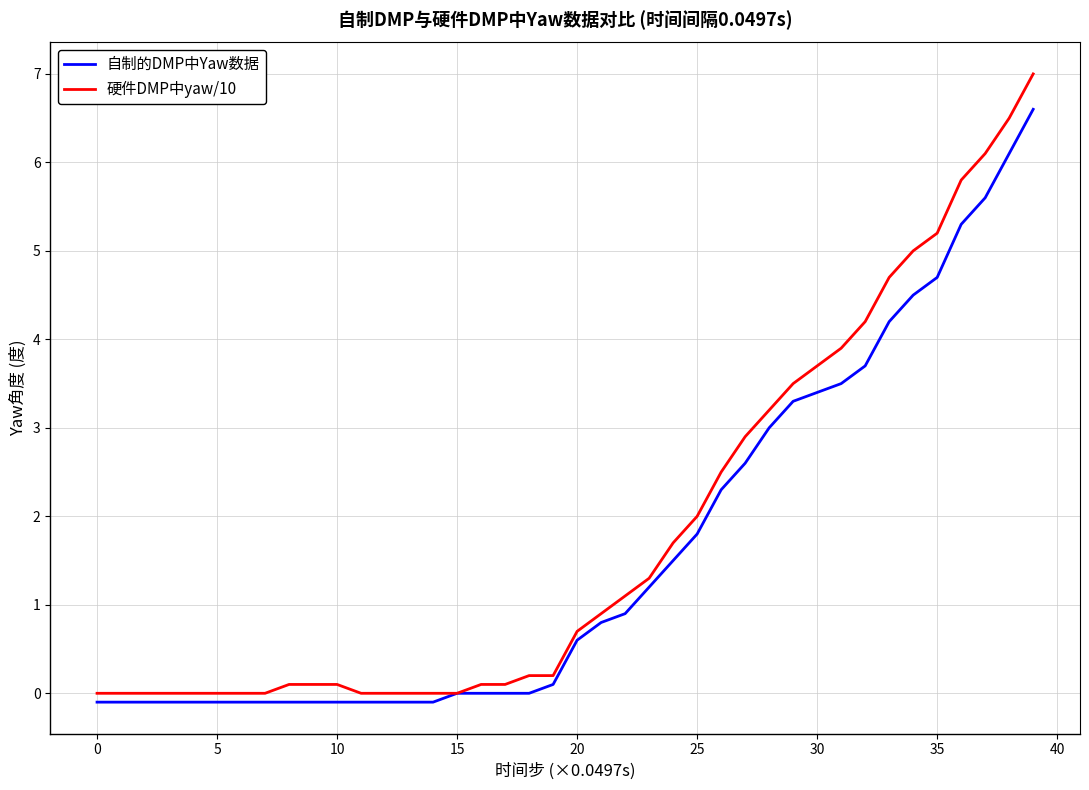

Which series has the largest range (max minus min)?

硬件DMP中yaw/10